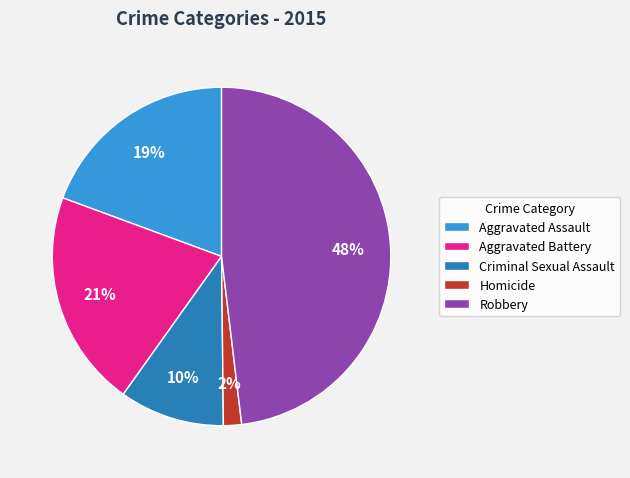

To the nearest percent, what percentage of the pie is Robbery?

48%